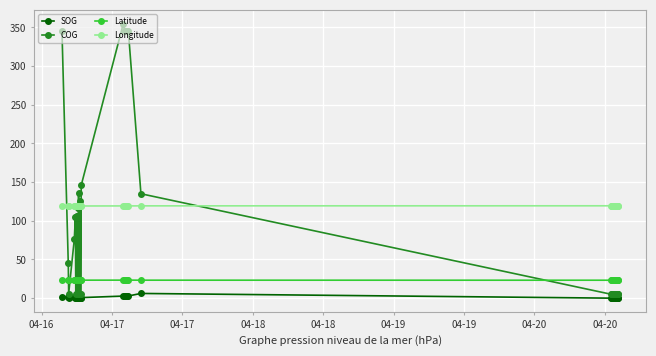

What is the lowest value of the Latitude series?

23.2